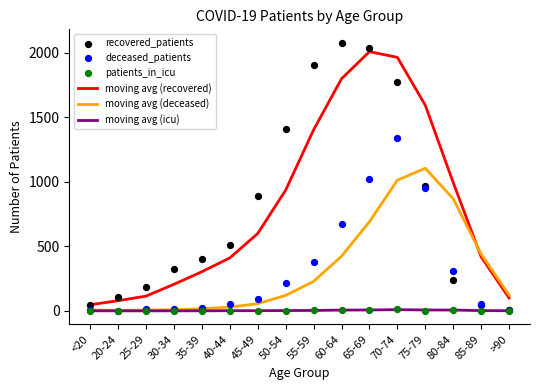

Which series contains the lowest Y value?

patients_in_icu